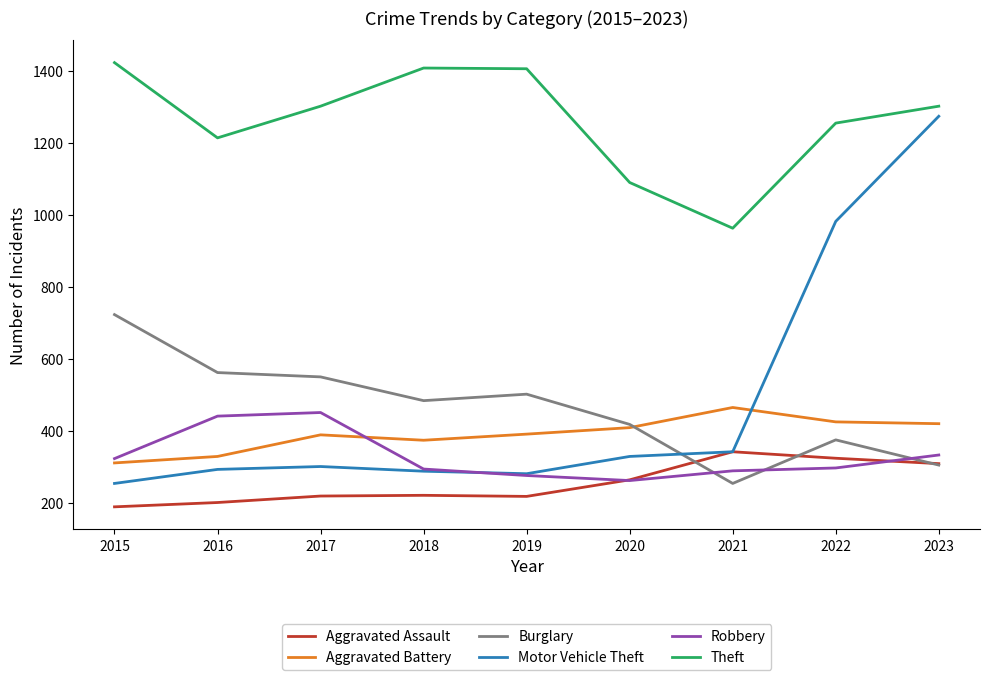

Does the chart display data point markers on the line(s)?

No